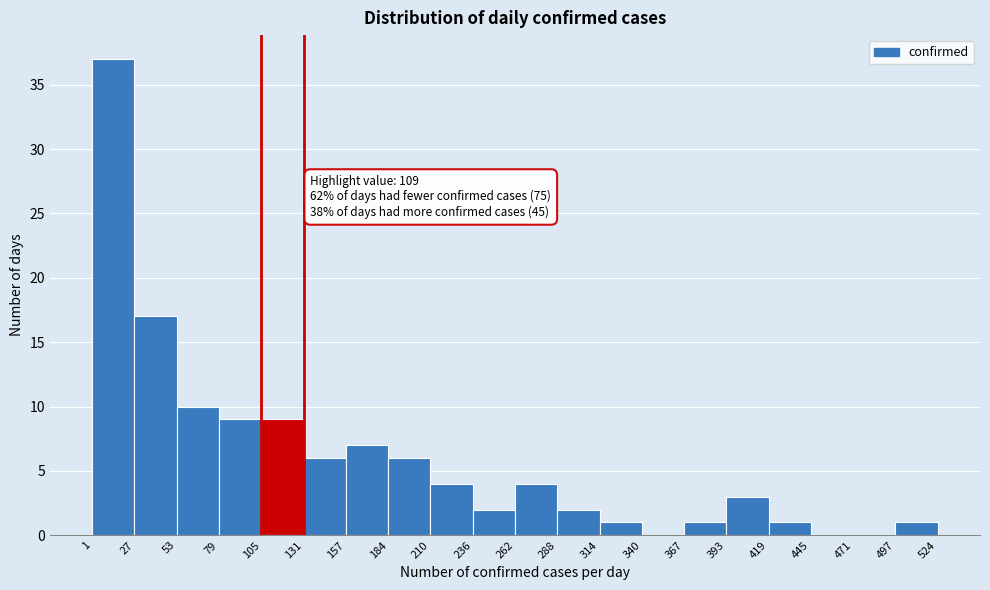

Which range on the x-axis has the tallest bar?

1 to 27